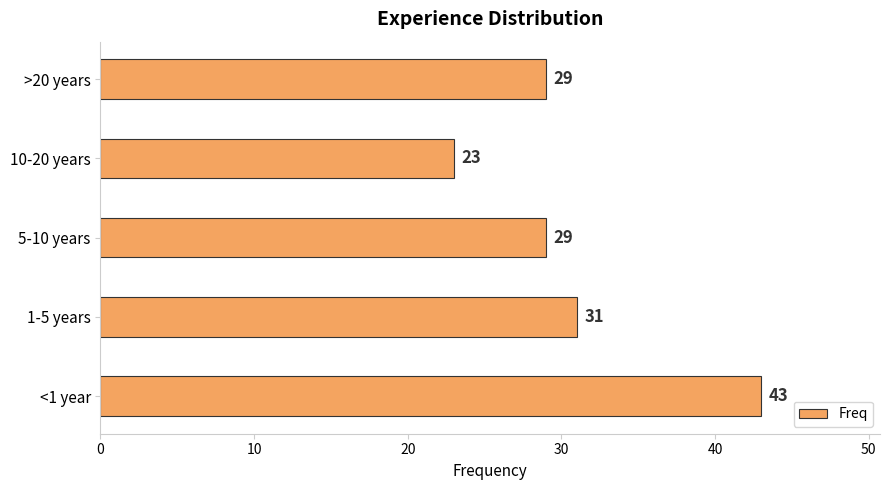

What is the smallest value displayed?

23